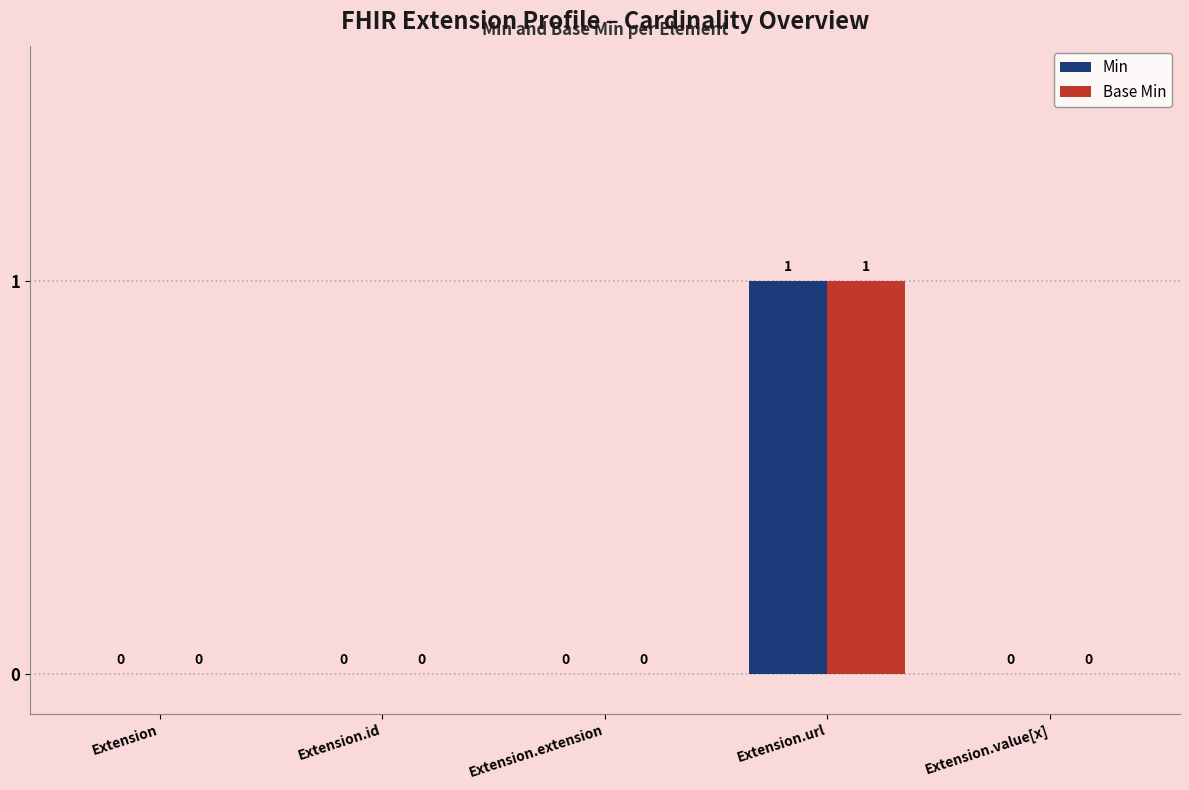

Is the value of Min at Extension.value[x] greater than the value of Base Min at Extension.url?

No